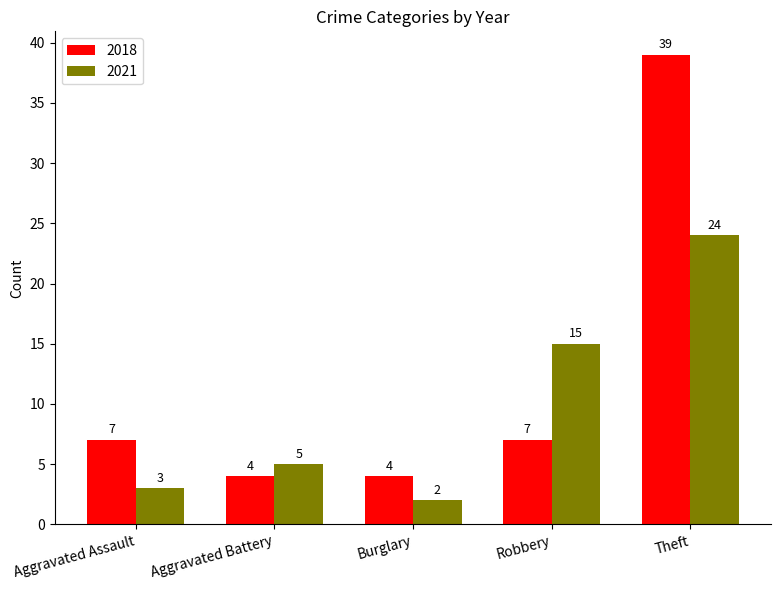

Between Burglary and Robbery, which series saw the biggest shift?

2021